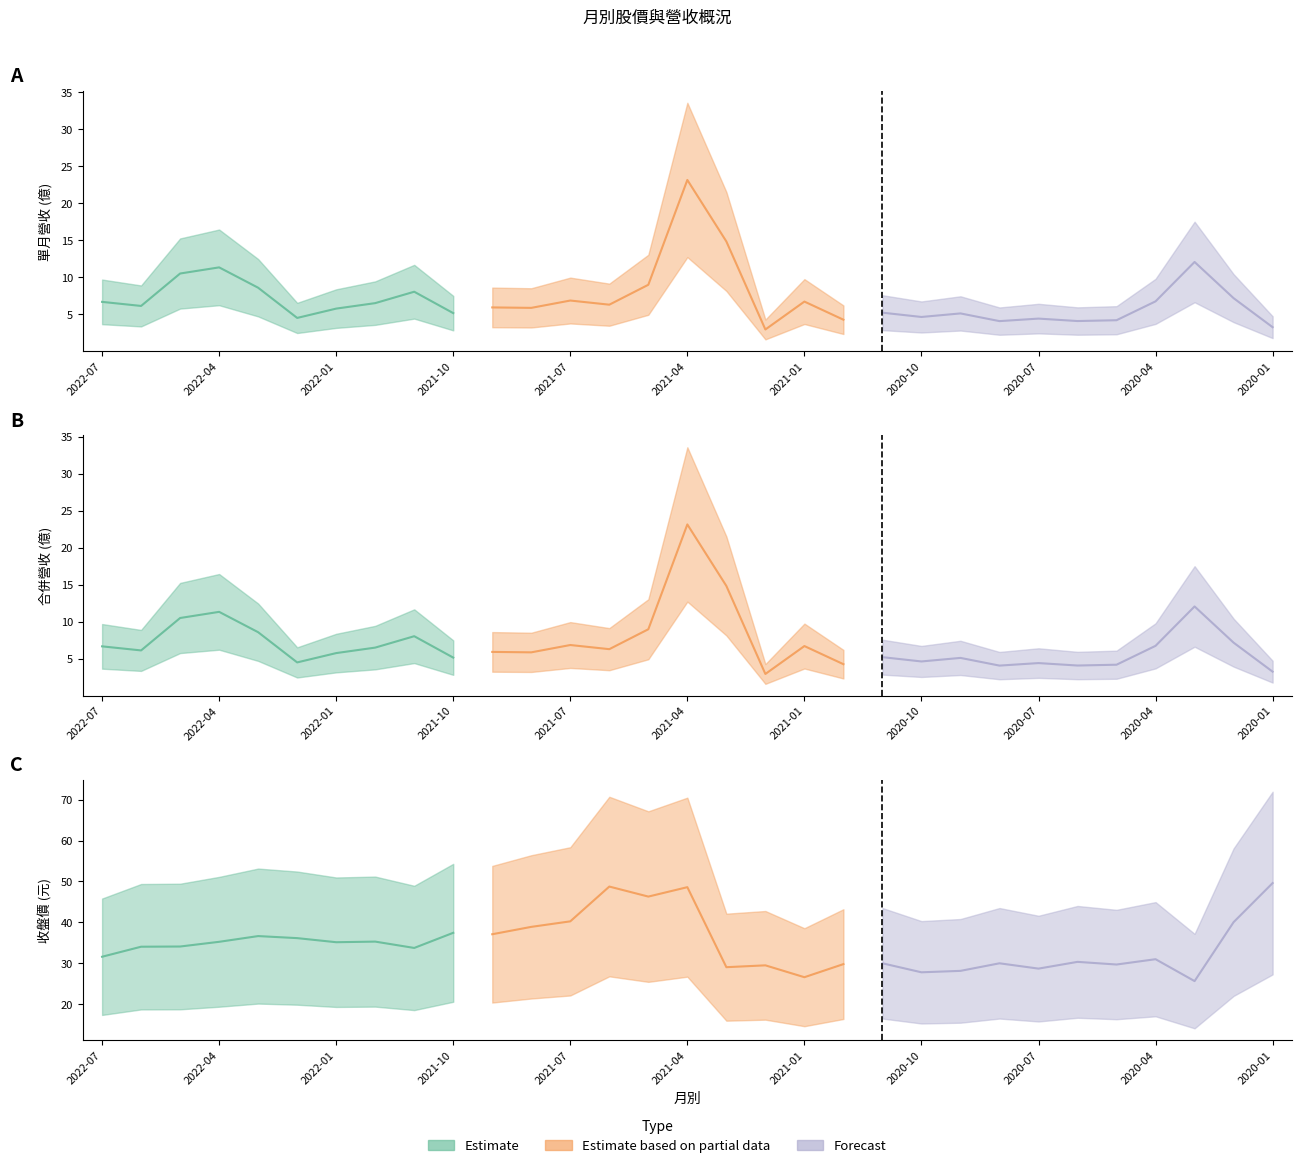

Reading right to left, what are all the values shown in this chart?

單月營收(億): 2020-01=3.3	2020-02=7.2	2020-03=12.1	2020-04=6.8	2020-05=4.2	2020-06=4.1	2020-07=4.4	2020-08=4.1	2020-09=5.1	2020-10=4.7	2020-11=5.2	2020-12=4.3	2021-01=6.7	2021-02=3.0	2021-03=14.9	2021-04=23.2	2021-05=9.0	2021-06=6.3	2021-07=6.9	2021-08=5.9	2021-09=6.0	2021-10=5.2	2021-11=8.1	2021-12=6.5	2022-01=5.8	2022-02=4.5	2022-03=8.6	2022-04=11.4	2022-05=10.5	2022-06=6.2	2022-07=6.7
合併營業收入(億): 2020-01=3.3	2020-02=7.2	2020-03=12.1	2020-04=6.8	2020-05=4.2	2020-06=4.1	2020-07=4.4	2020-08=4.1	2020-09=5.1	2020-10=4.7	2020-11=5.2	2020-12=4.3	2021-01=6.7	2021-02=3.0	2021-03=14.9	2021-04=23.2	2021-05=9.0	2021-06=6.3	2021-07=6.9	2021-08=5.9	2021-09=6.0	2021-10=5.2	2021-11=8.1	2021-12=6.5	2022-01=5.8	2022-02=4.5	2022-03=8.6	2022-04=11.4	2022-05=10.5	2022-06=6.2	2022-07=6.7
收盤價: 2020-01=49.6	2020-02=40.0	2020-03=25.6	2020-04=31.0	2020-05=29.7	2020-06=30.4	2020-07=28.7	2020-08=30.0	2020-09=28.1	2020-10=27.8	2020-11=30.0	2020-12=29.8	2021-01=26.6	2021-02=29.5	2021-03=29.1	2021-04=48.6	2021-05=46.3	2021-06=48.8	2021-07=40.2	2021-08=38.9	2021-09=37.1	2021-10=37.5	2021-11=33.8	2021-12=35.3	2022-01=35.1	2022-02=36.1	2022-03=36.6	2022-04=35.2	2022-05=34.1	2022-06=34.0	2022-07=31.6